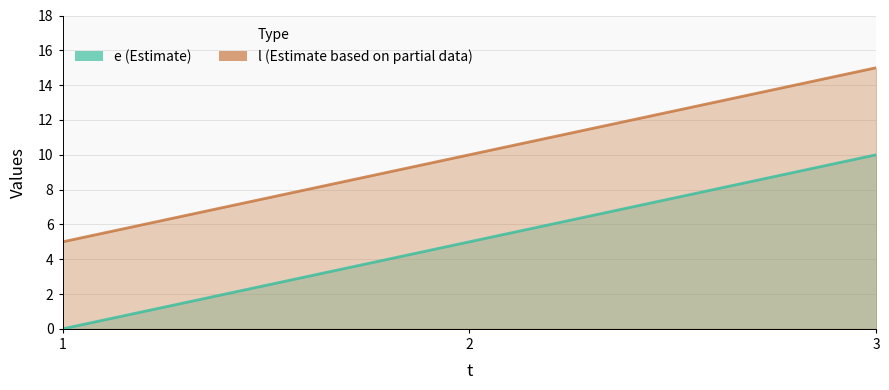

What are all the series names shown in the legend?

e, l